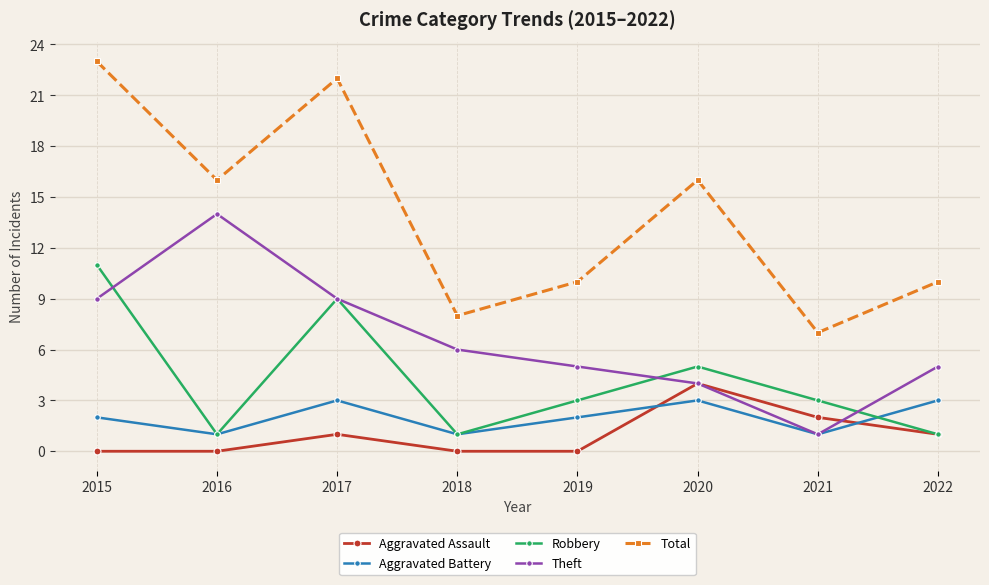

At which category does Robbery reach its first local valley?

2016